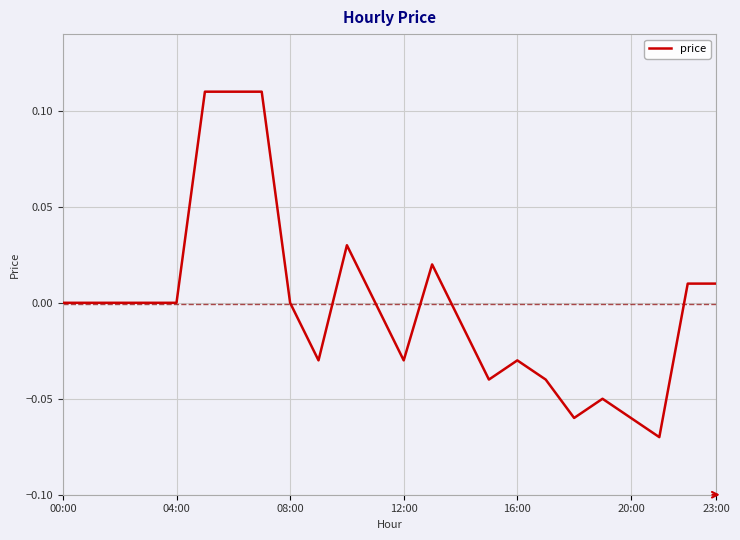

At which category does the data reach its first local peak?

10